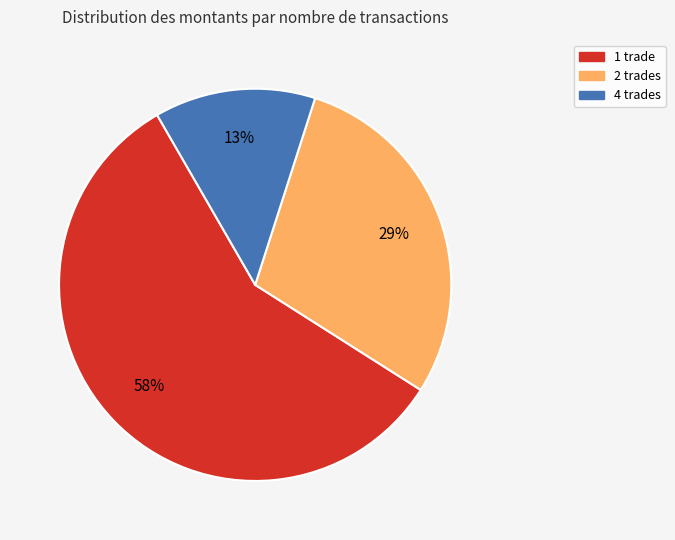

Does any single category account for the majority?

Yes